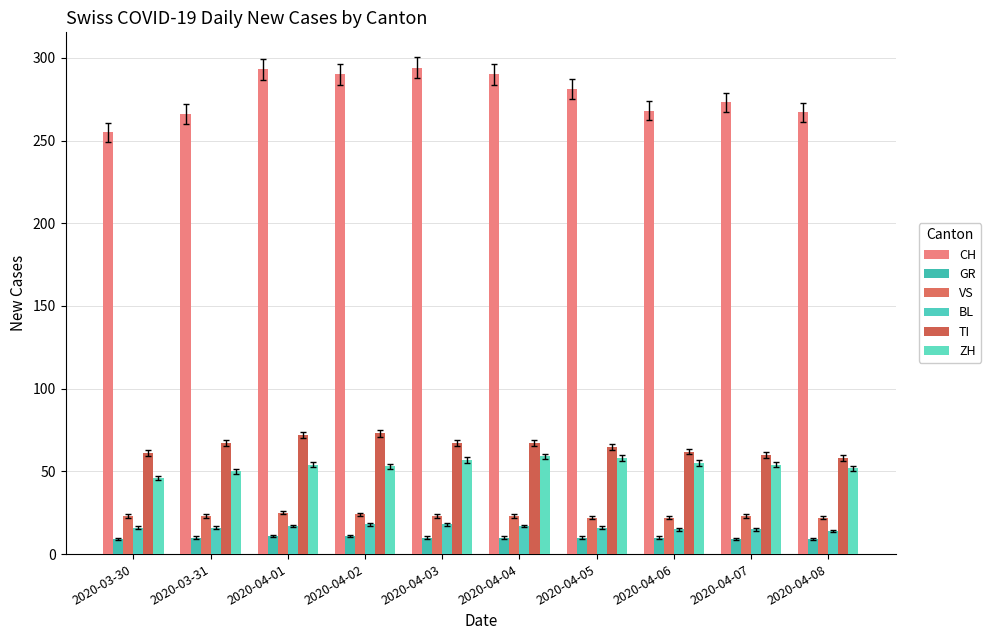

What is the value of the BL bar at the 6th from the left?

17